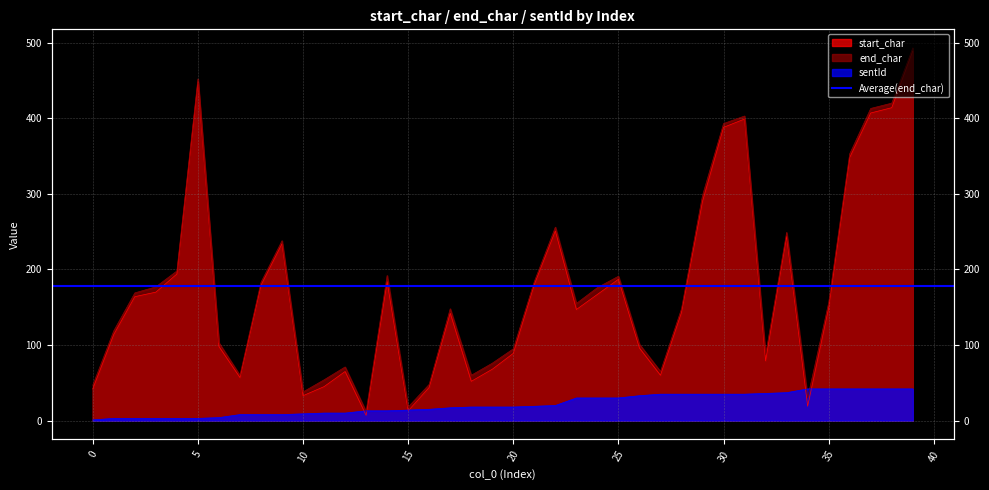

Read the start_char value at 13, to the nearest 5.

5